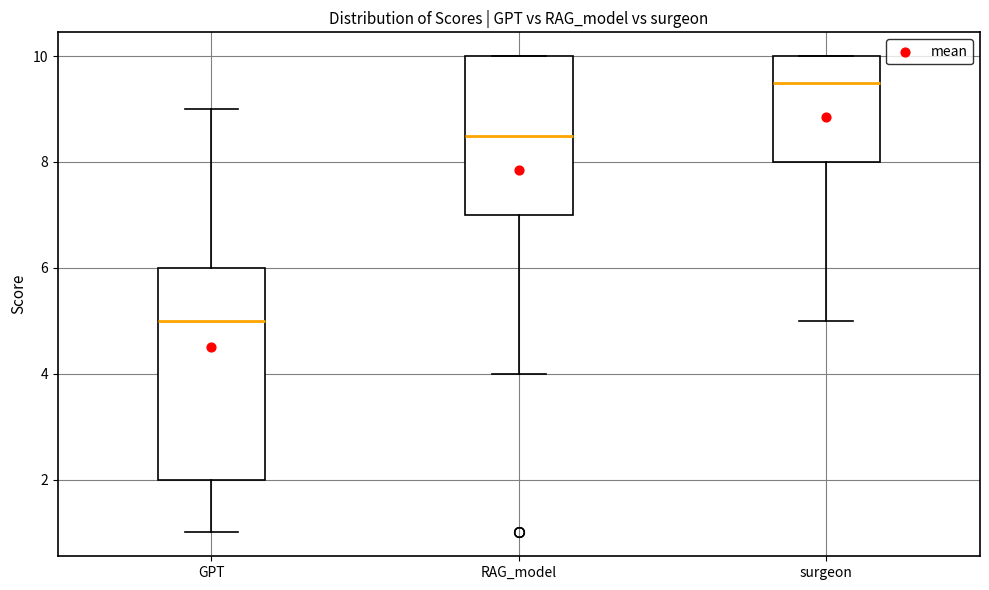

Where does the upper whisker of the box for GPT end on the y-axis? The values are not printed on the chart, so give them approximately, as read against the axis.

9.0